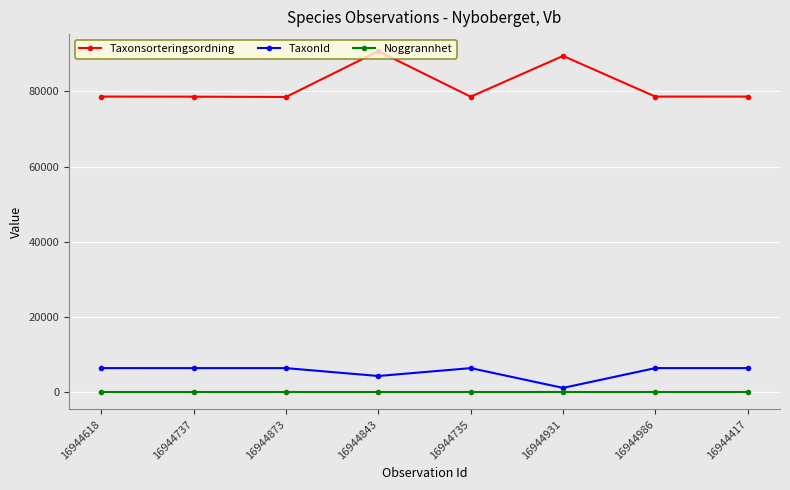

Which series has the widest spread of values?

Taxonsorteringsordning